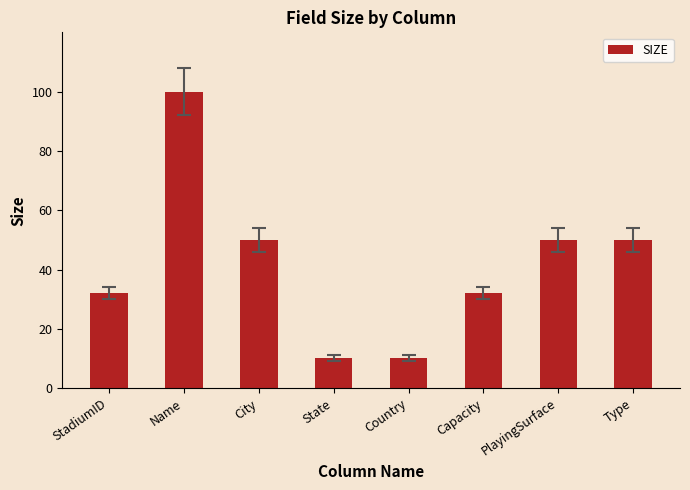

What is the difference between the second highest and second lowest values?

40